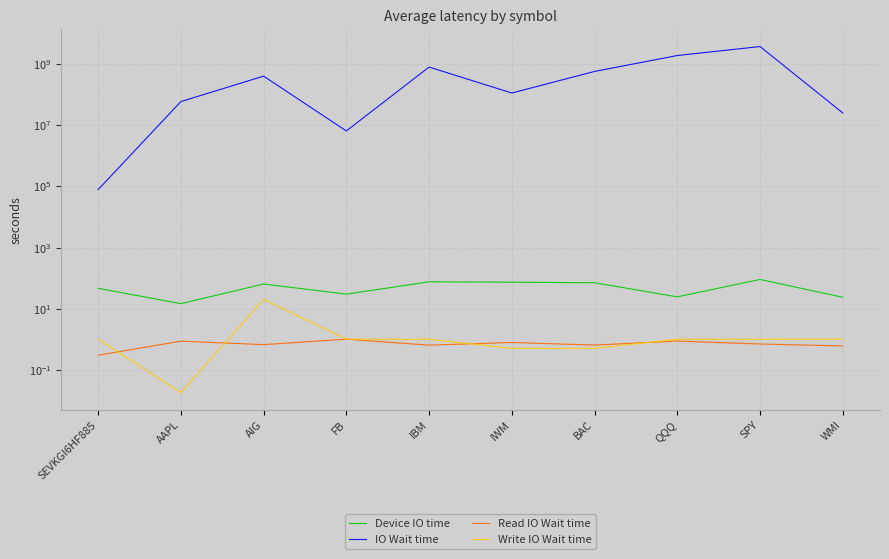

What value does the Read IO Wait time series have at IWM?

0.8